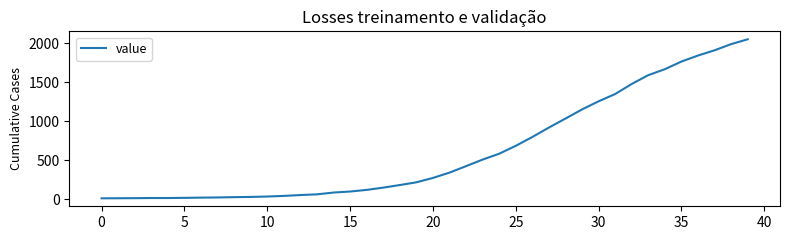

What is the maximum value shown in the chart?

2049